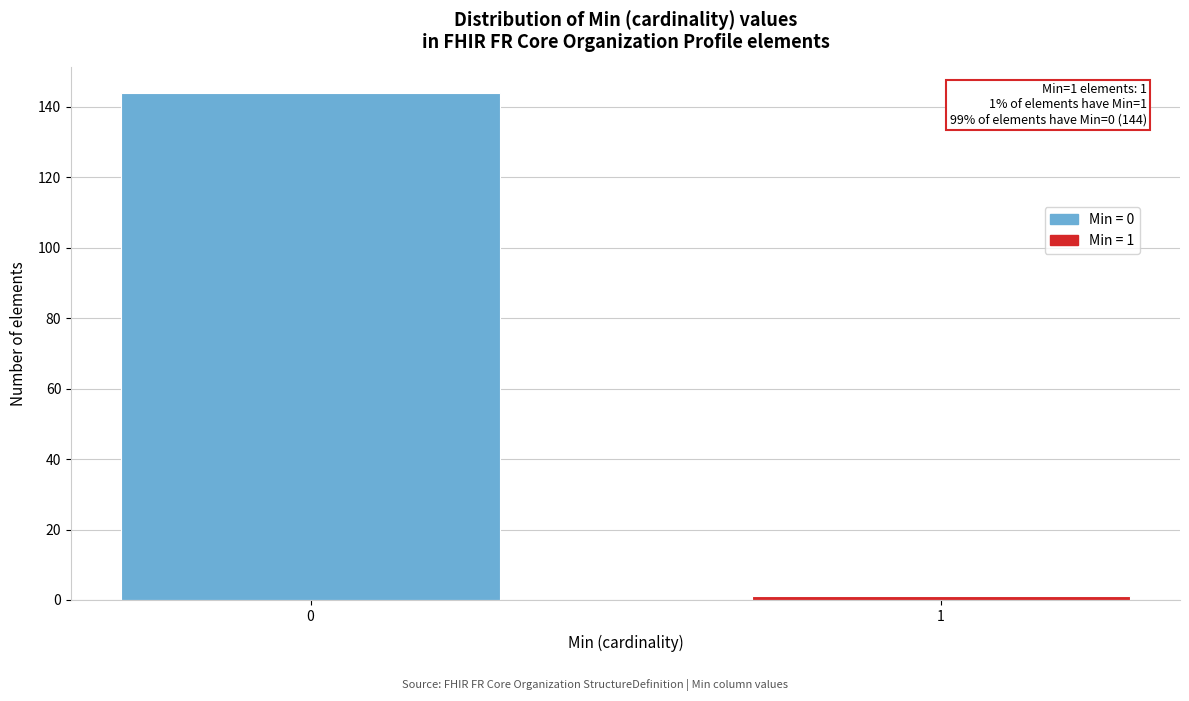

Reading left to right, what are all the values shown in this chart?

144	1